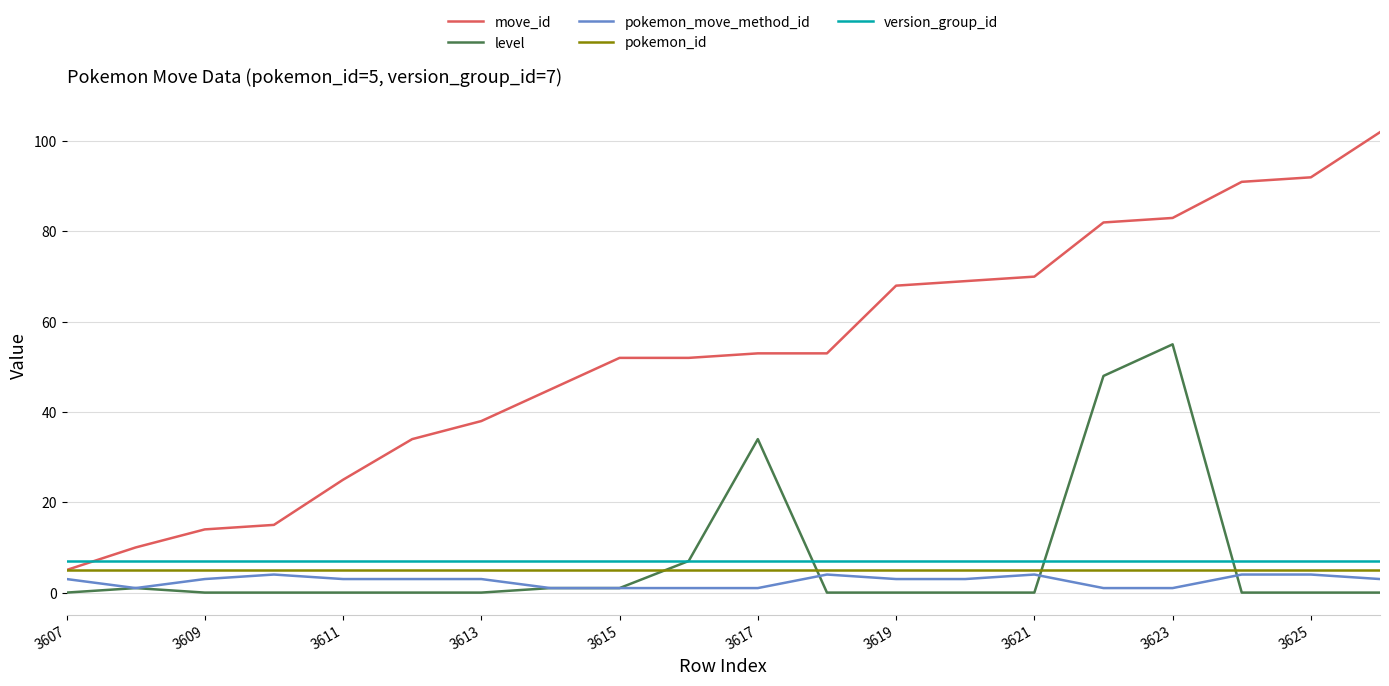

True or false: pokemon_move_method_id and move_id intersect in this chart.

False